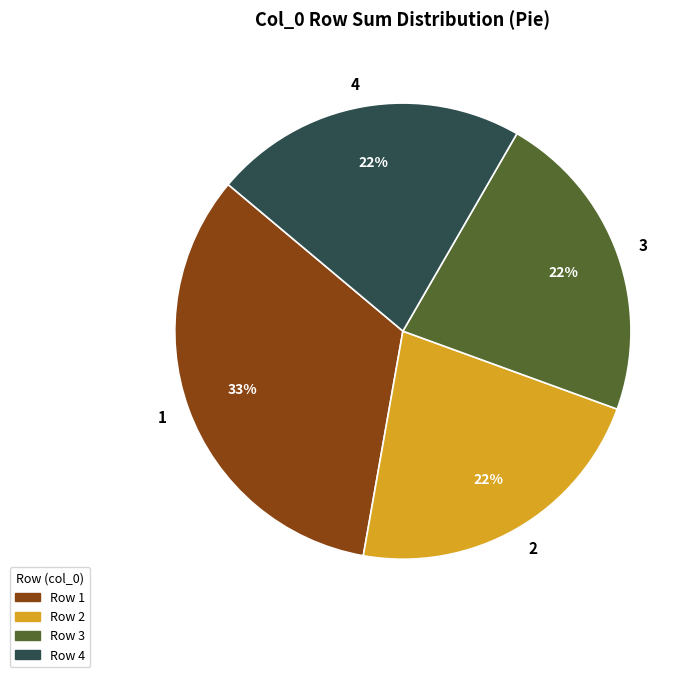

Does 1 represent more than half of the total?

No